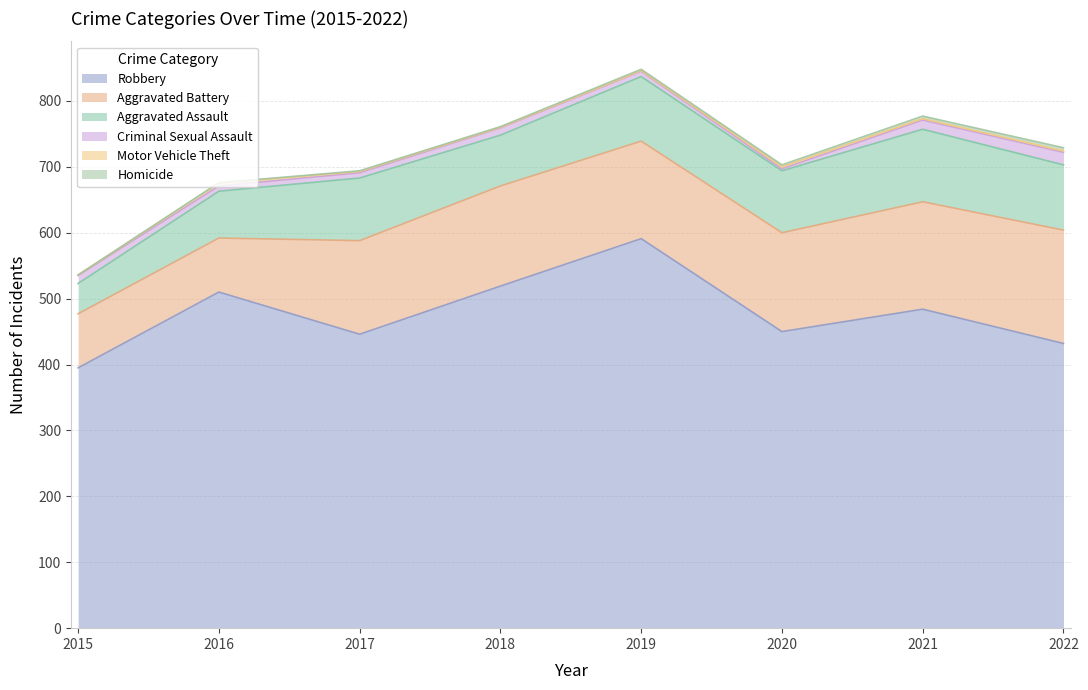

Which label corresponds to the smallest value in the chart?

2015